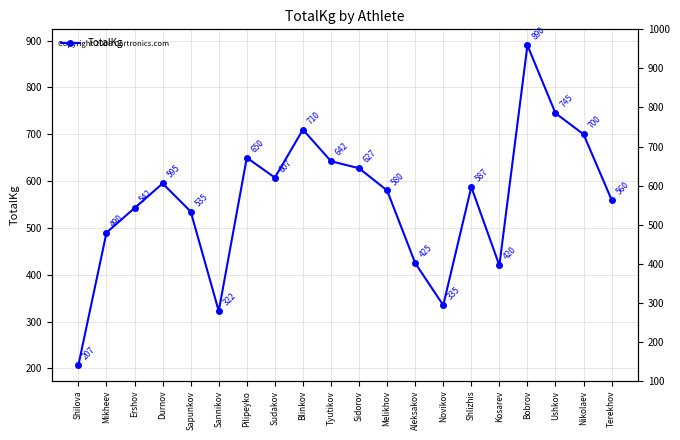

What is the difference between the maximum and minimum values?

682.5